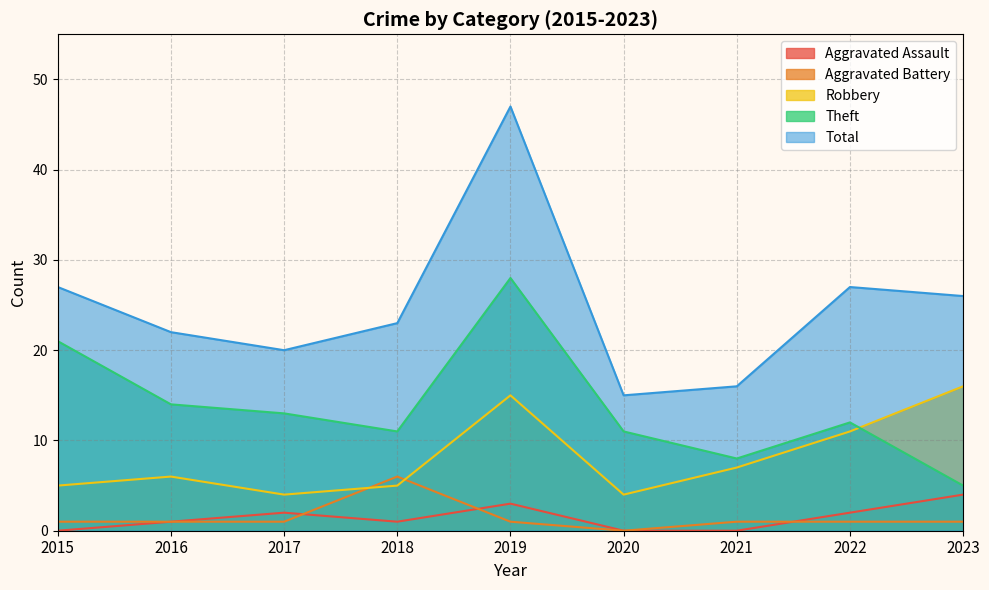

Which series has the largest total across all categories?

Total